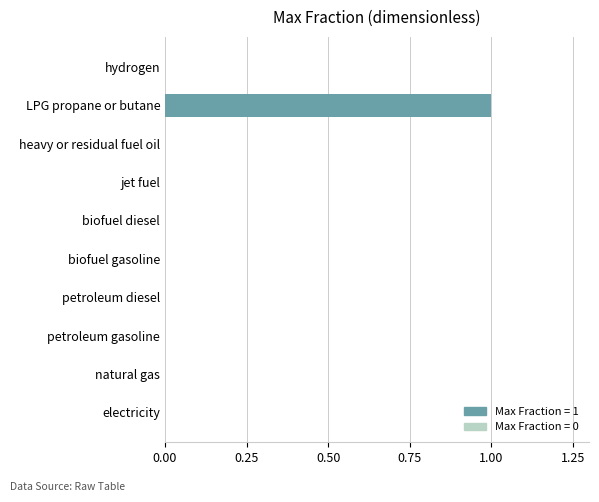

The value at electricity is 0. True or false?

True